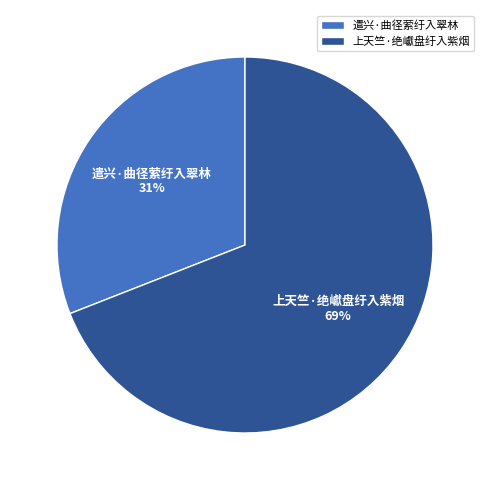

Which slice is the smallest?

遣兴·曲径萦纡入翠林